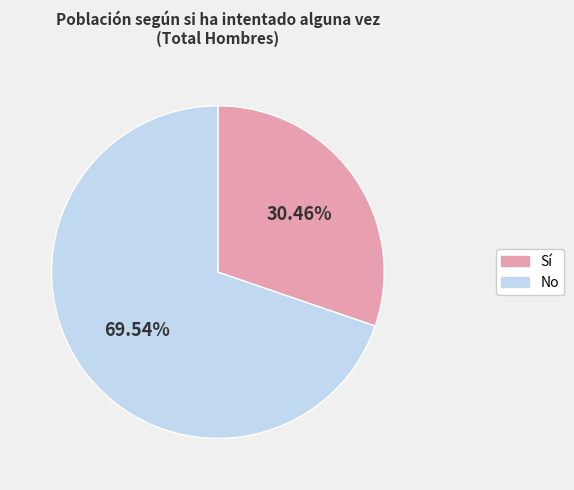

Rank the categories by value from highest to lowest.

No, Sí